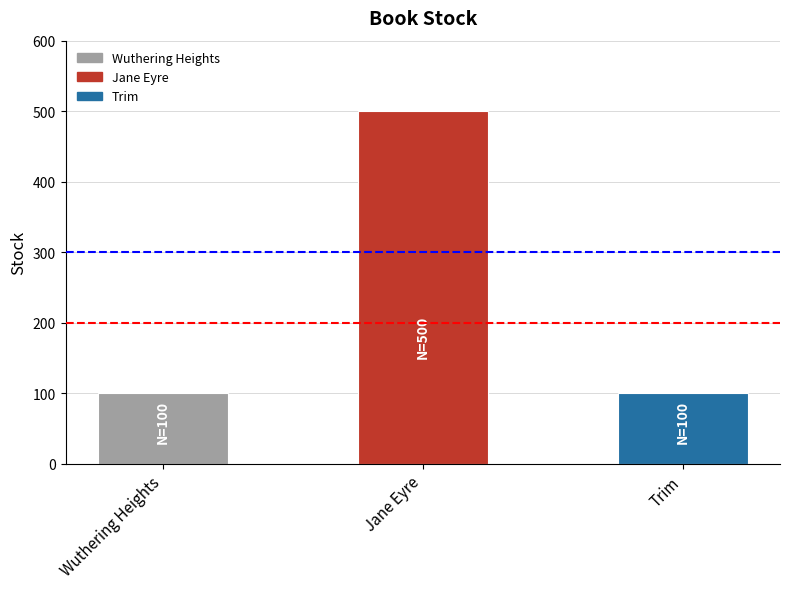

At which category does the chart reach its peak across all series?

Jane Eyre